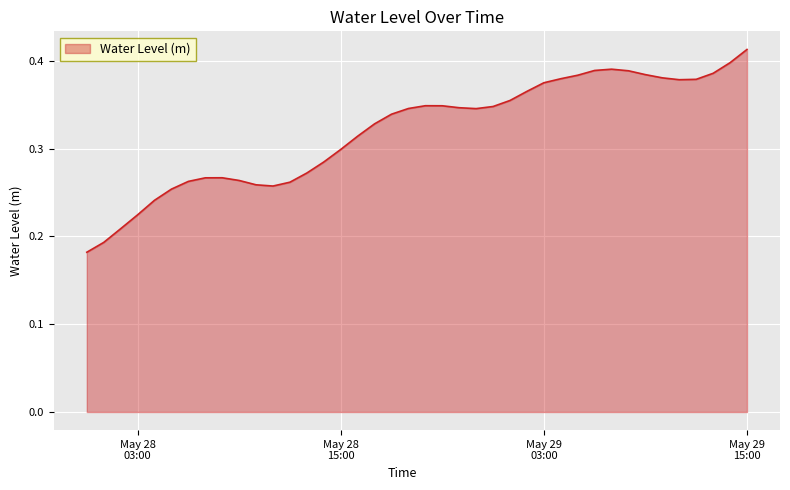

How many lines are shown in the chart?

1